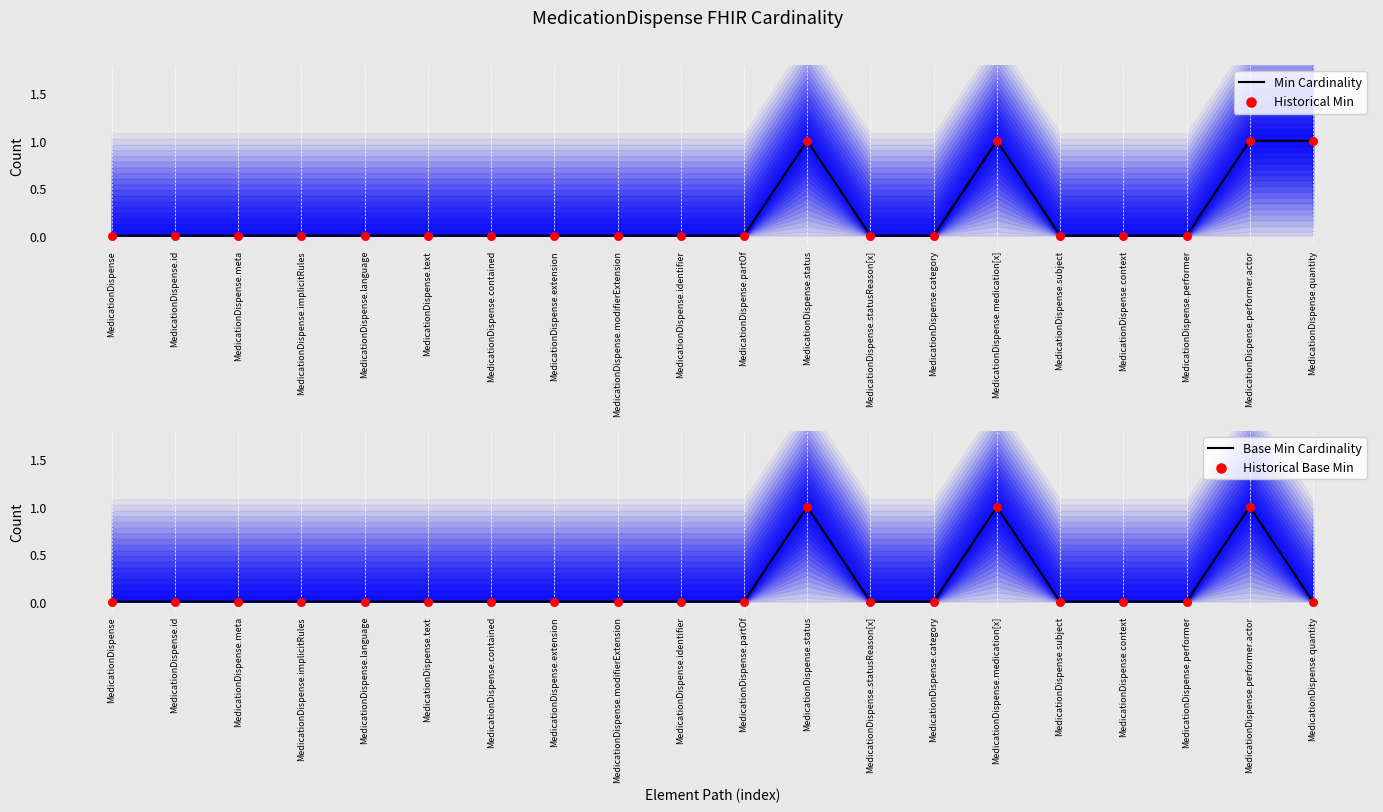

What are all the series names shown in the legend?

Min Cardinality, Historical Min, Base Min Cardinality, Historical Base Min